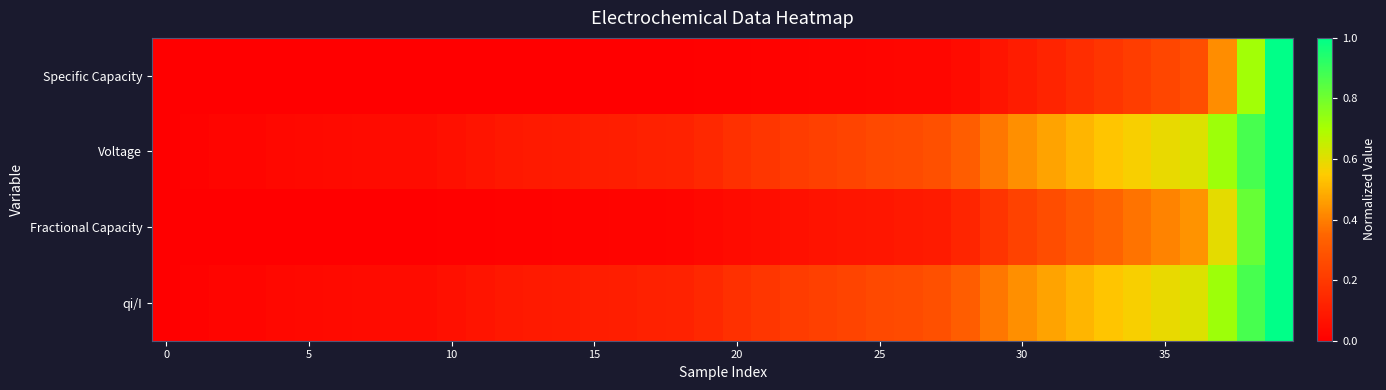

At how many categories does at least one series exceed 0?

39